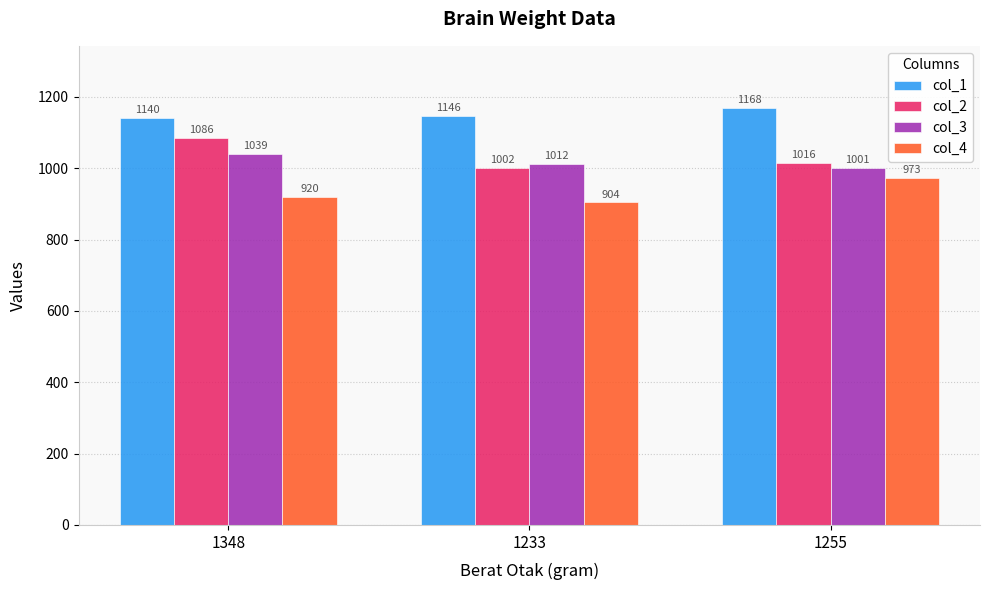

What position from the right is 1233?

2